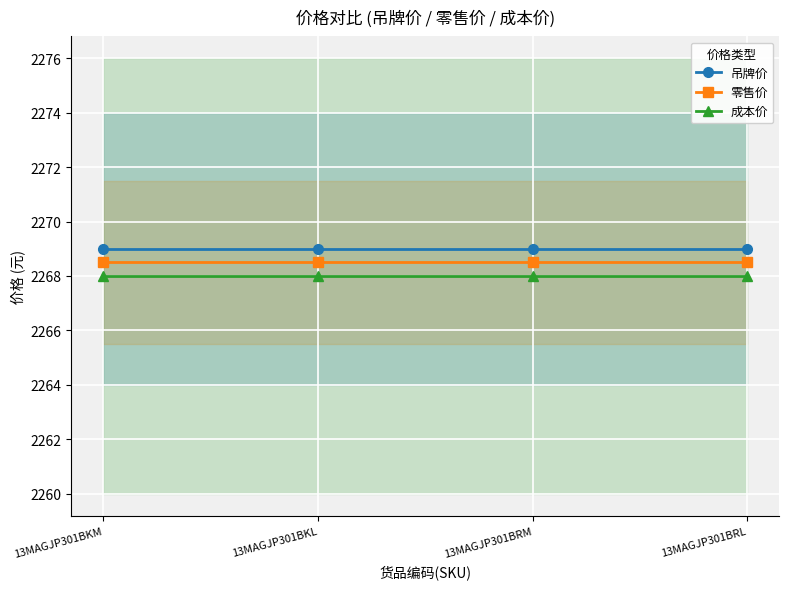

Reading left to right, list all the values displayed in this chart.

吊牌价: 13MAGJP301BKM=2269.0	13MAGJP301BKL=2269.0	13MAGJP301BRM=2269.0	13MAGJP301BRL=2269.0
零售价: 13MAGJP301BKM=2268.5	13MAGJP301BKL=2268.5	13MAGJP301BRM=2268.5	13MAGJP301BRL=2268.5
成本价: 13MAGJP301BKM=2268.0	13MAGJP301BKL=2268.0	13MAGJP301BRM=2268.0	13MAGJP301BRL=2268.0